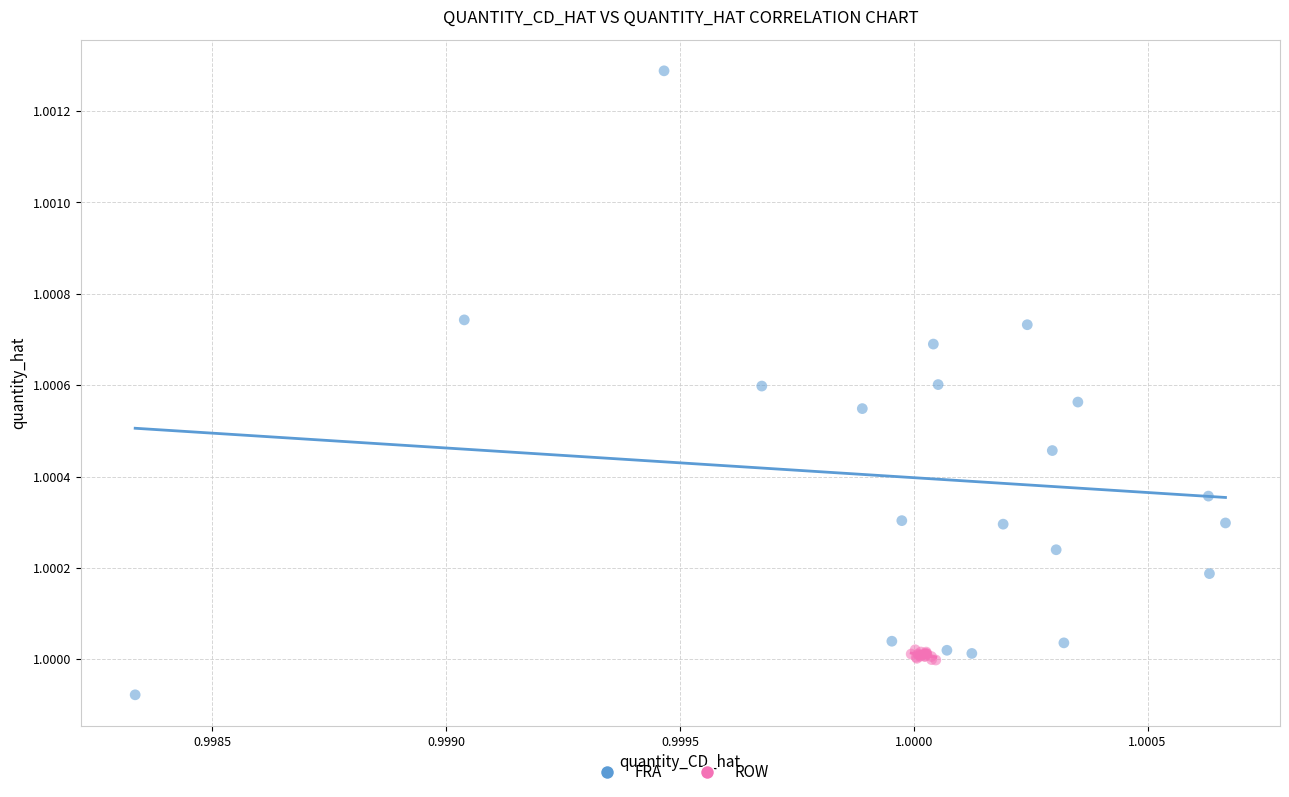

Which series contains the lowest Y value?

FRA